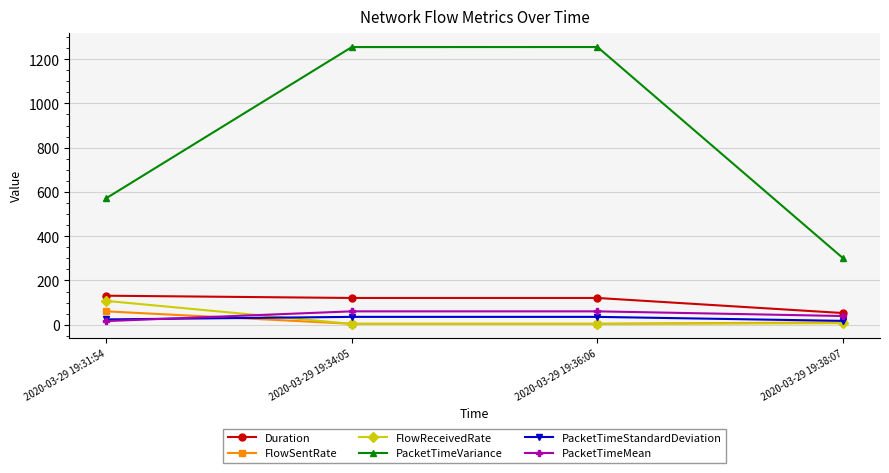

True or false: FlowReceivedRate has a value of 107.6 at 2020-03-29 19:31:54.

True